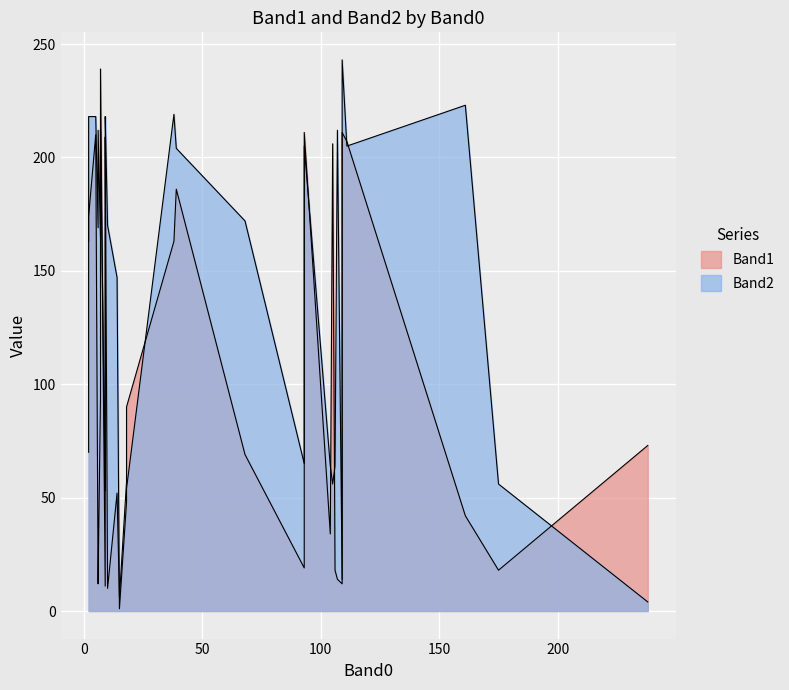

What is the maximum value shown in the chart?

243